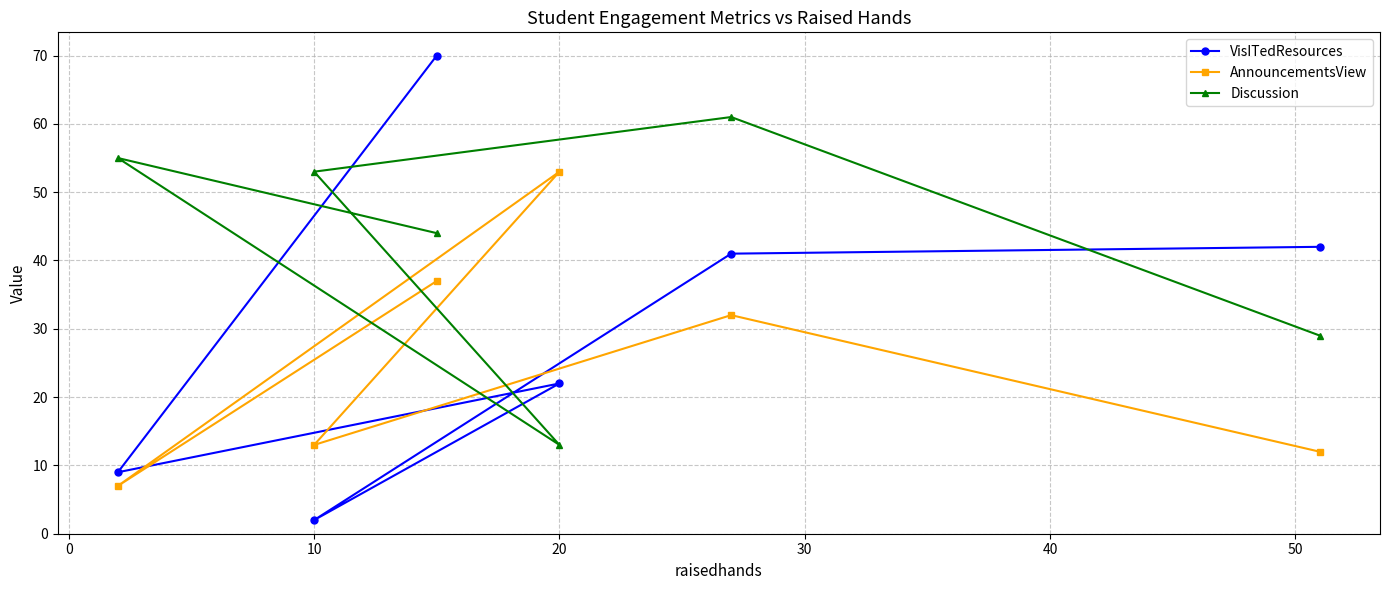

What is the maximum value shown in the chart?

70